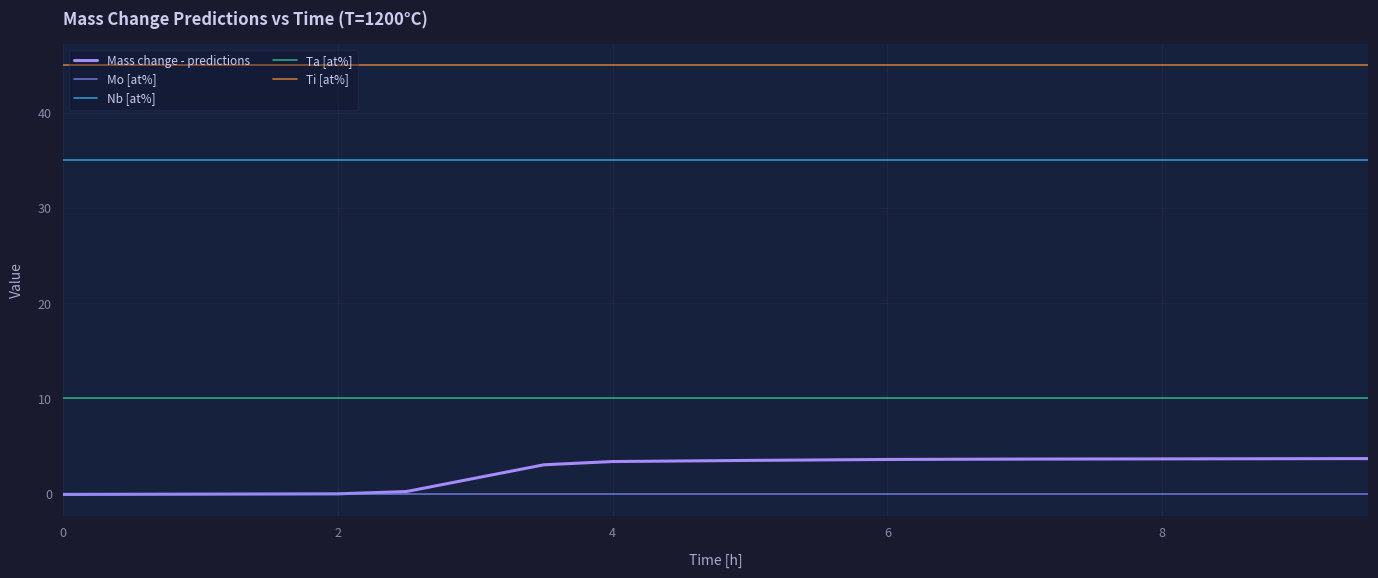

What is the difference between the second highest and minimum values in the Mass change - predictions series?

3.7